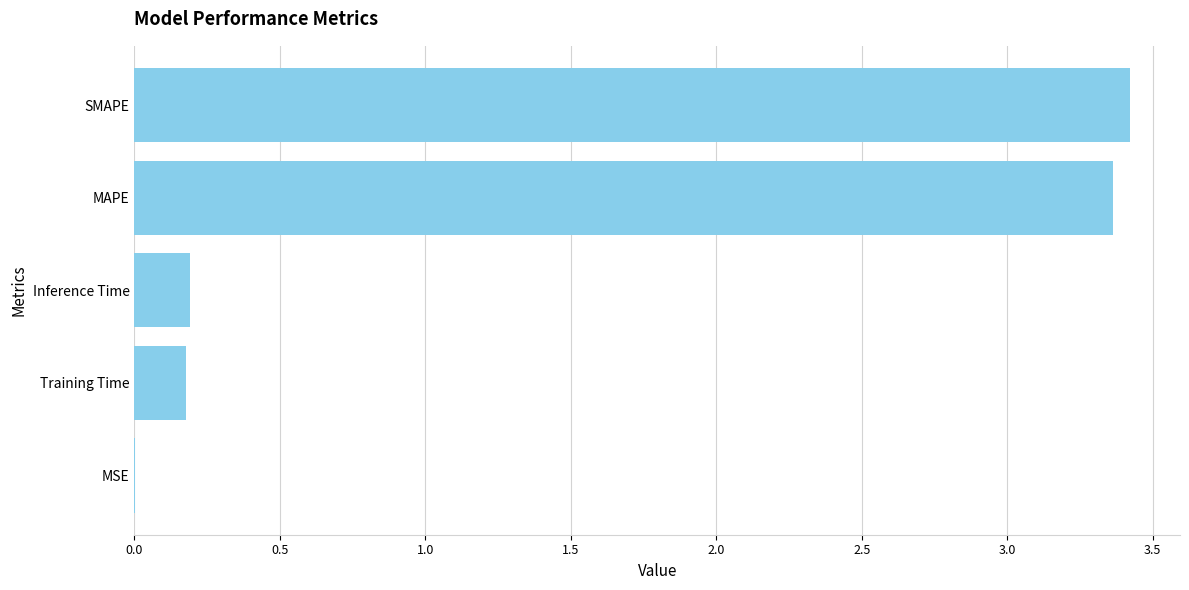

True or false: the data shows 0.2 at Training Time.

True